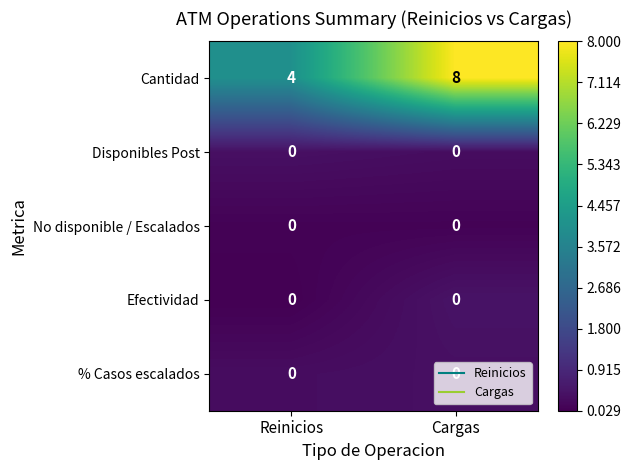

Which series changed the most between Reinicios and Cargas?

Cantidad